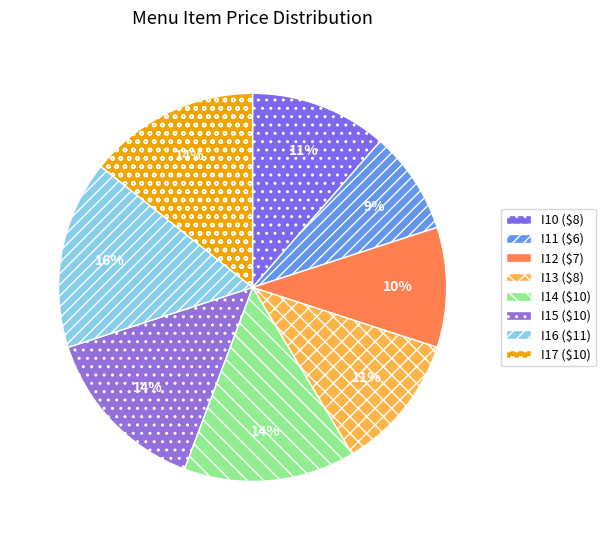

Is there any slice that represents more than half of the pie?

No